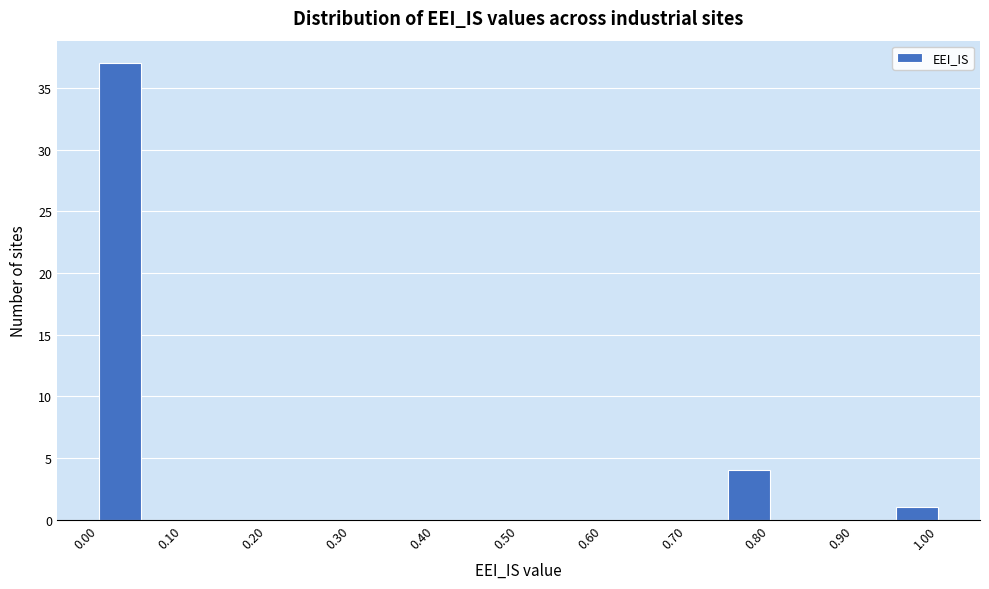

Reading left to right, list every bar in this chart as the range it spans on the x-axis followed by its height. The values are not printed on the chart, so give them approximately, as read against the axis.

0.00 to 0.05: 37
0.05 to 0.10: 0
0.10 to 0.15: 0
0.15 to 0.20: 0
0.20 to 0.25: 0
0.25 to 0.30: 0
0.30 to 0.35: 0
0.35 to 0.40: 0
0.40 to 0.45: 0
0.45 to 0.50: 0
0.50 to 0.55: 0
0.55 to 0.60: 0
0.60 to 0.65: 0
0.65 to 0.70: 0
0.70 to 0.75: 0
0.75 to 0.80: 4
0.80 to 0.85: 0
0.85 to 0.90: 0
0.90 to 0.95: 0
0.95 to 1.00: 1